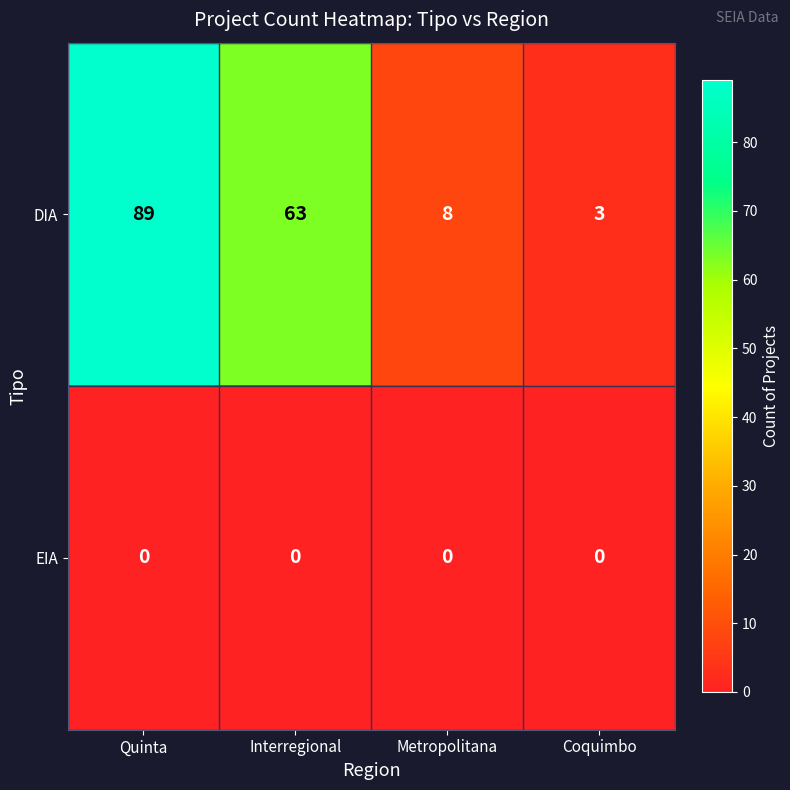

How many distinct data groups are displayed?

2